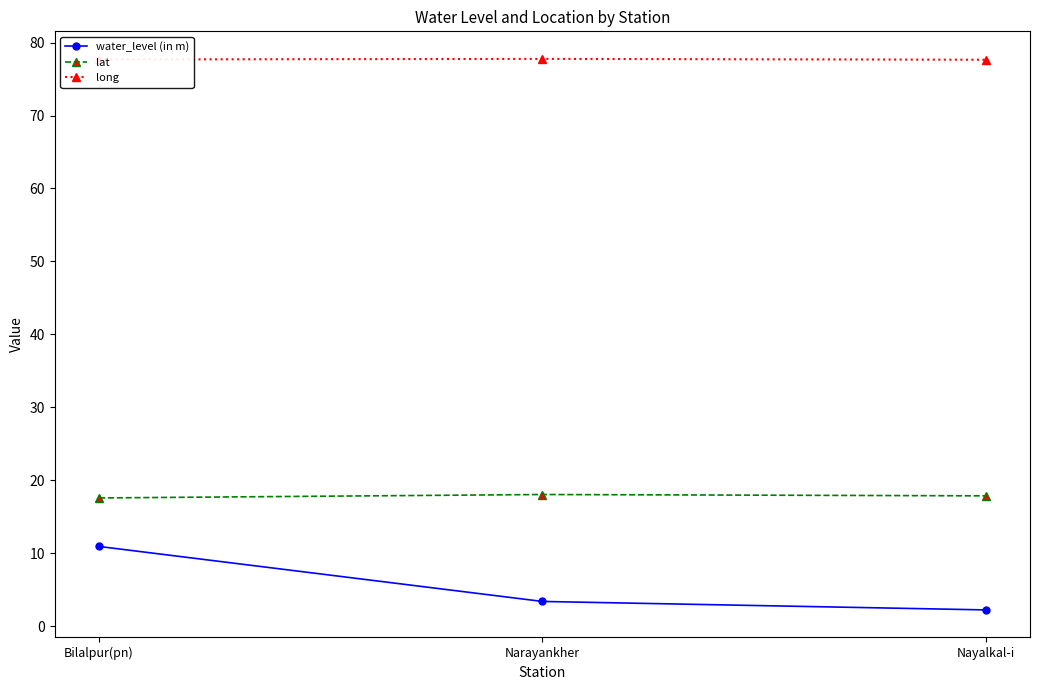

What is the label of the 2nd point from the left?

Narayankher